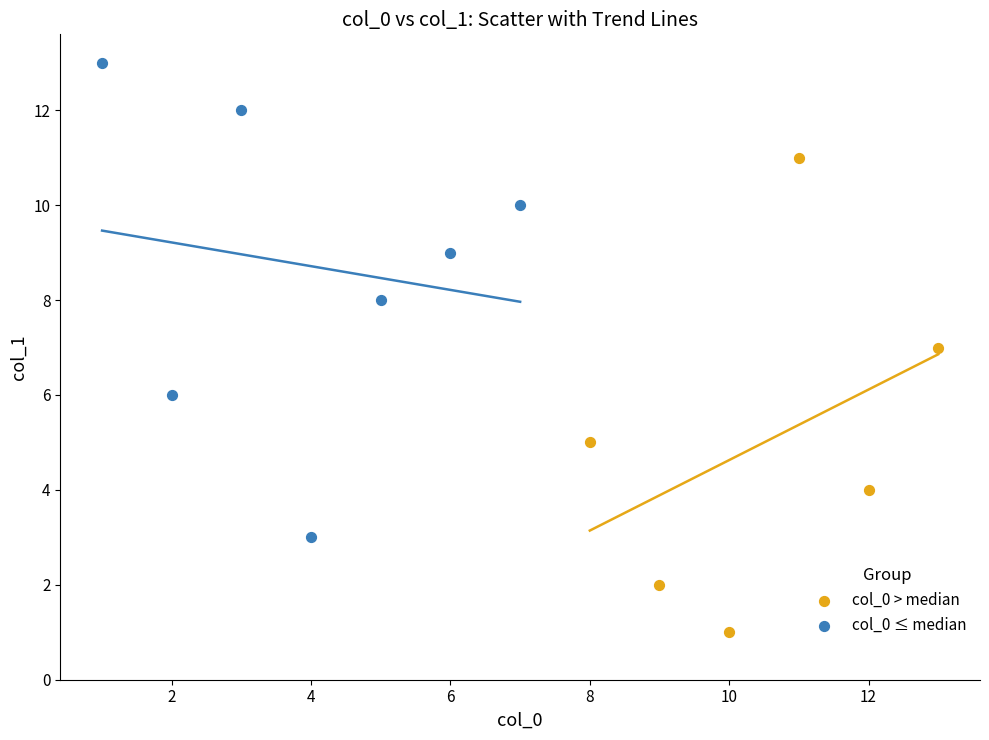

Which series reaches the maximum Y coordinate?

col_0 ≤ median